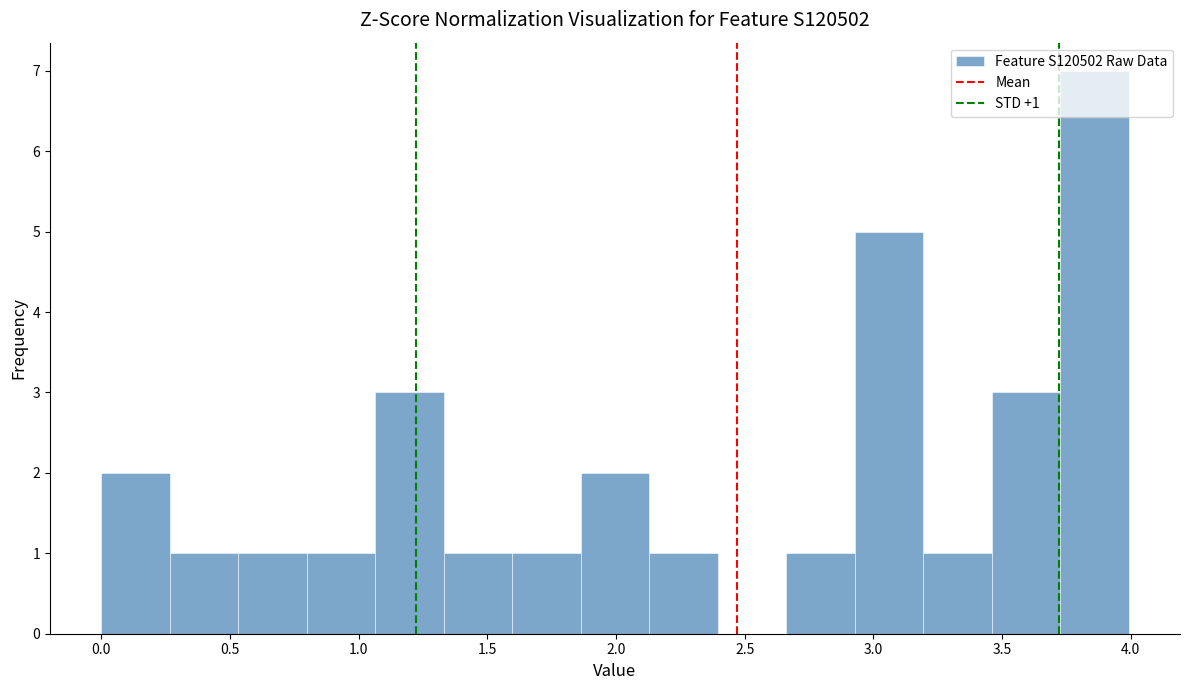

Over which range of the x-axis is the bar tallest?

3.75 to 4.00